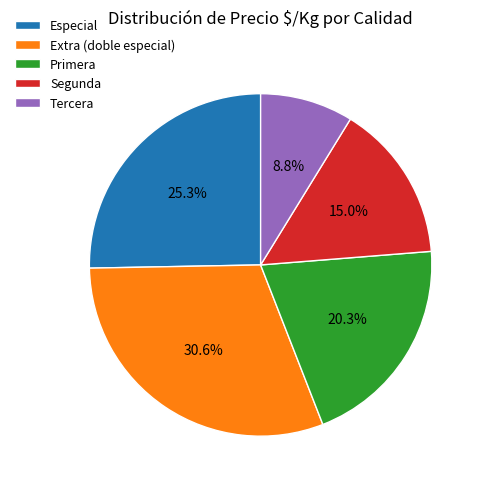

Which category has the smallest portion of the pie?

Tercera